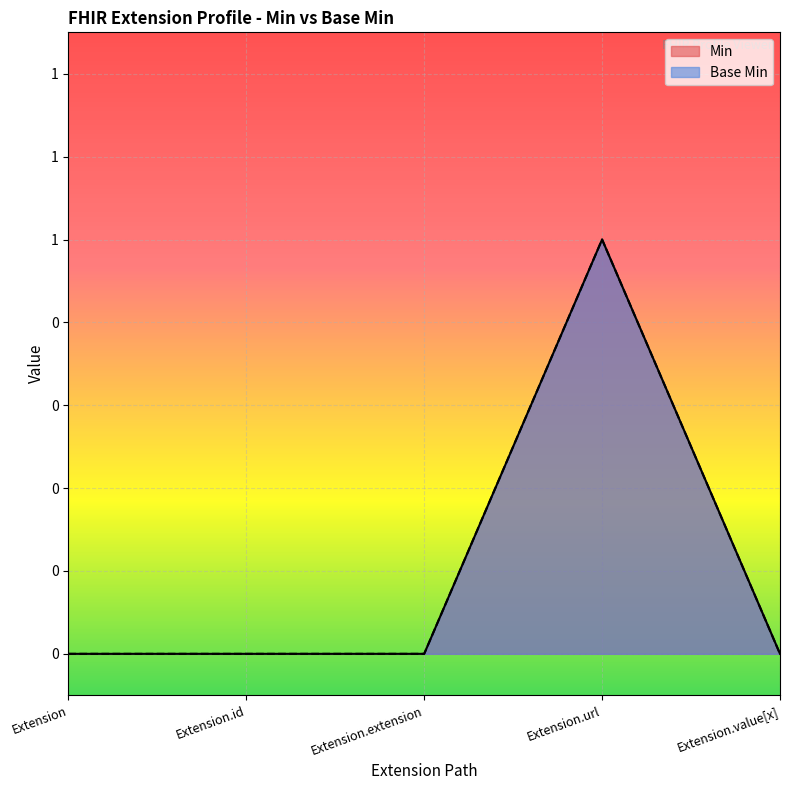

Is the value of Base Min at Extension.extension greater than the value of Min at Extension.extension?

No